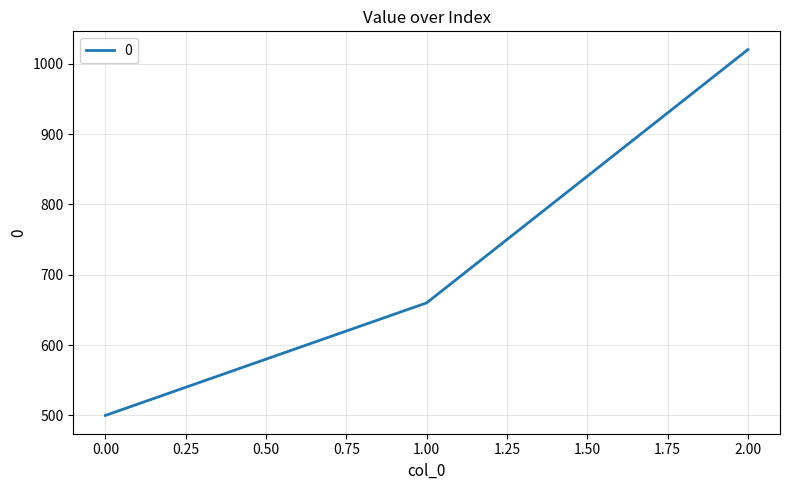

Reading left to right, extract all data points from this chart.

500	660	1020